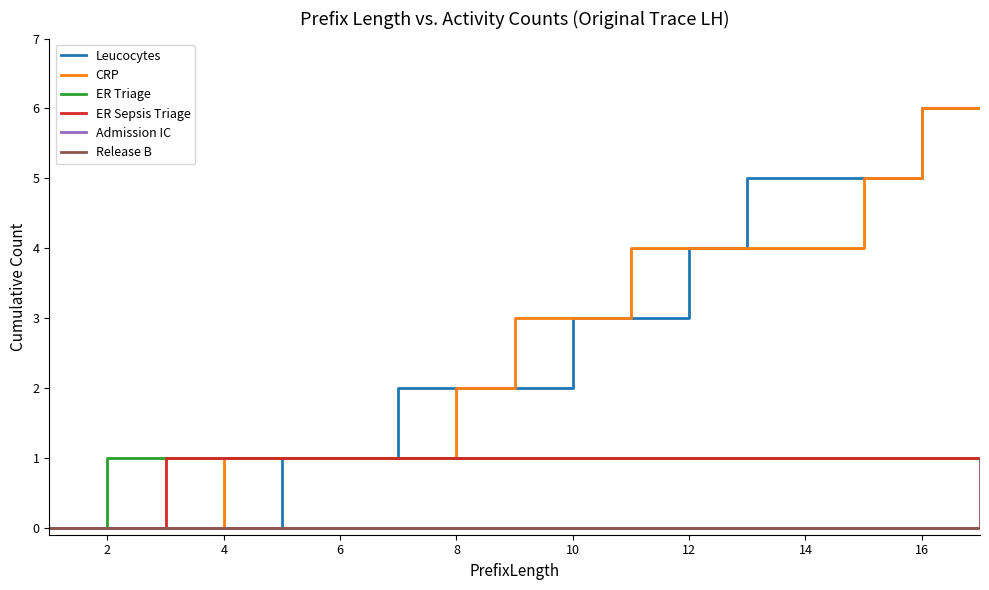

What is the total value across all series at 16?

14